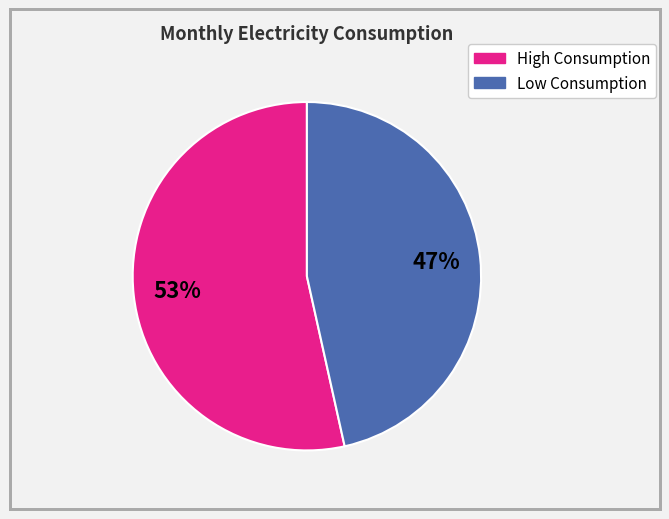

How many slices are in this pie chart?

2